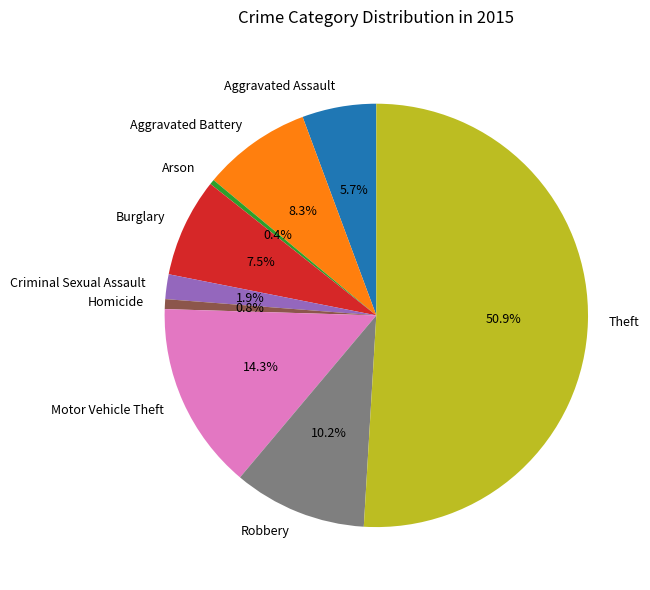

Which slice represents more than half of the pie?

Theft